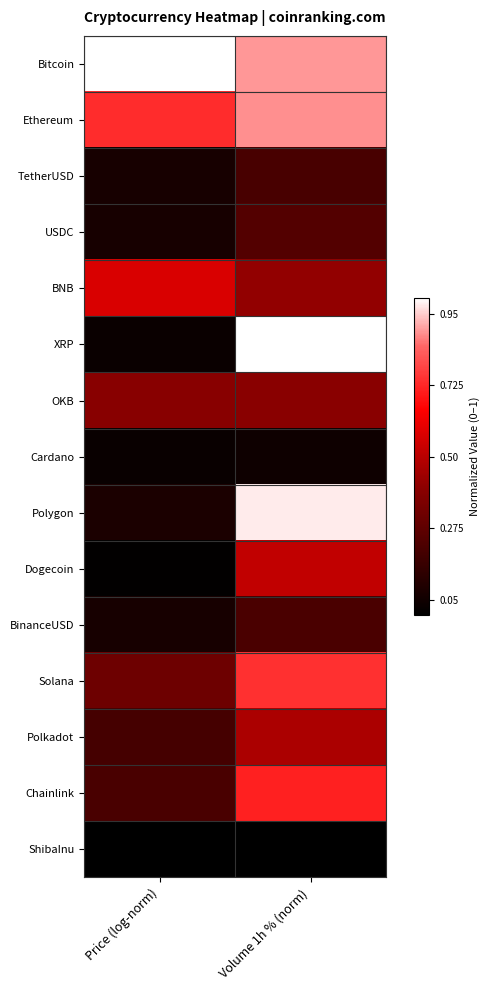

At how many categories does at least one series exceed 0?

2